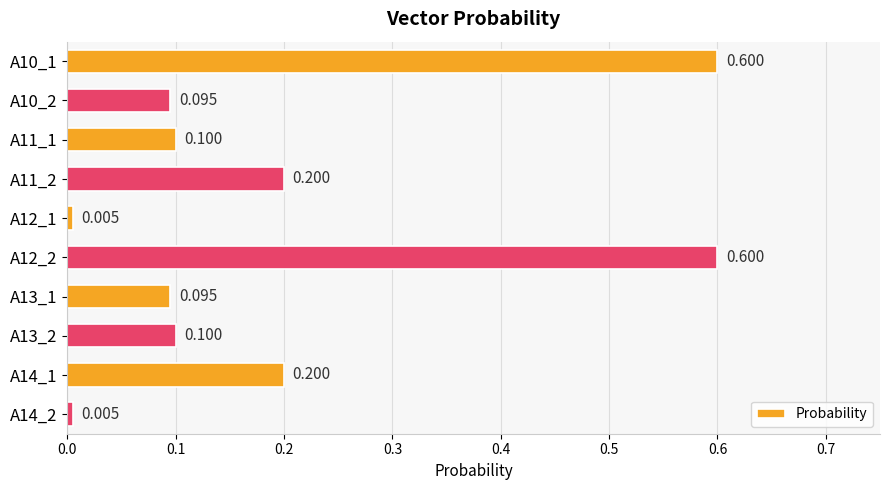

How many bars are there in total?

10